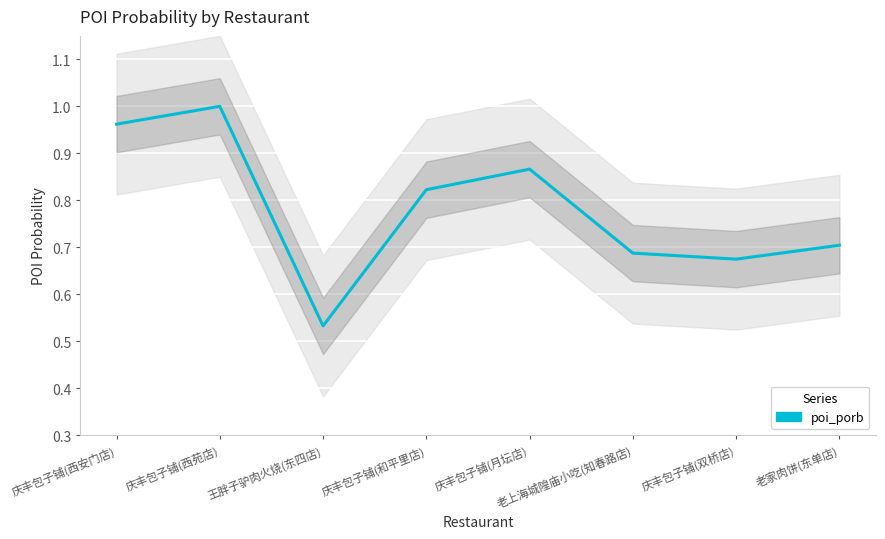

True or false: there are more than 0 points higher than both neighbors.

True